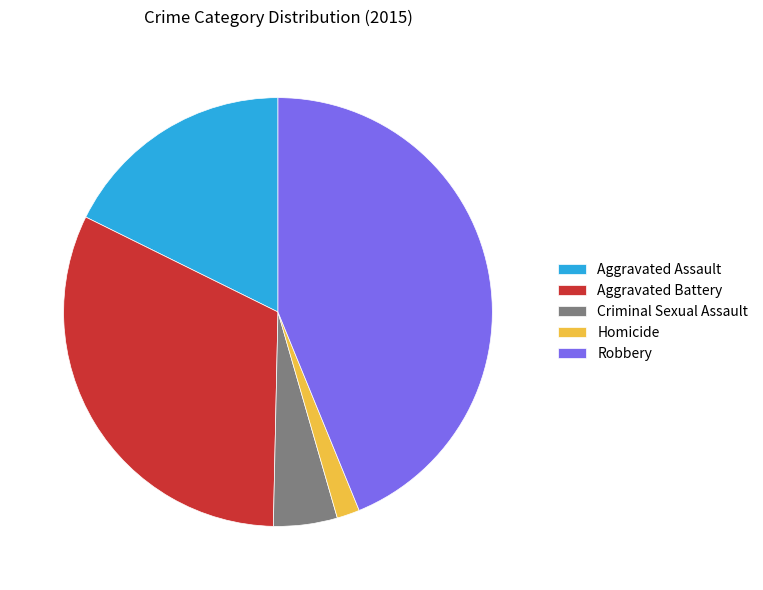

What is the ratio of the value at Homicide to the value at Aggravated Battery?

0.1